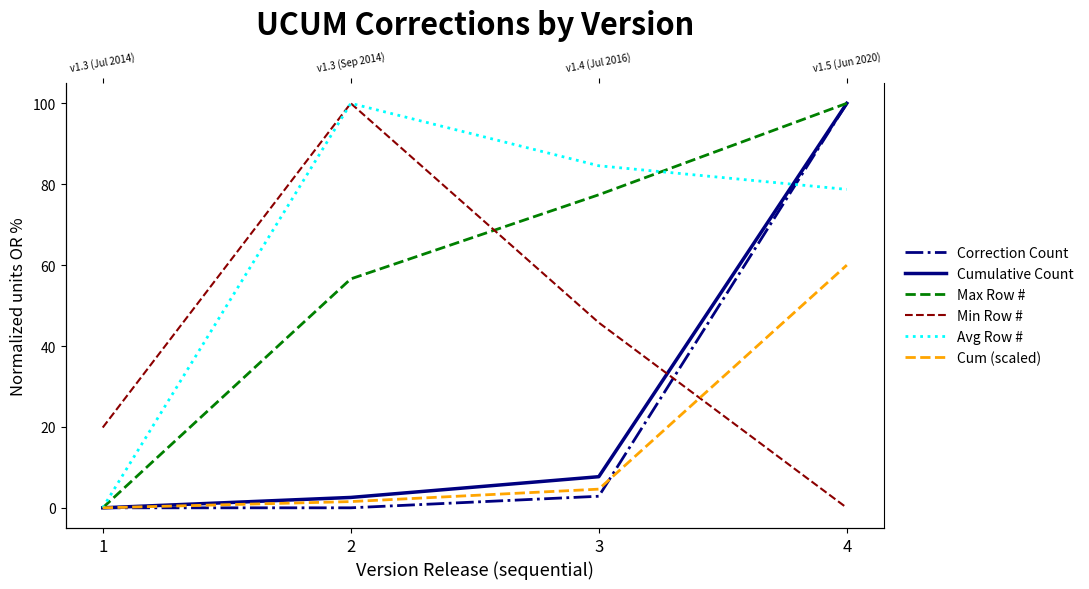

True or false: Min Row # and Avg Row # cross at least once.

True